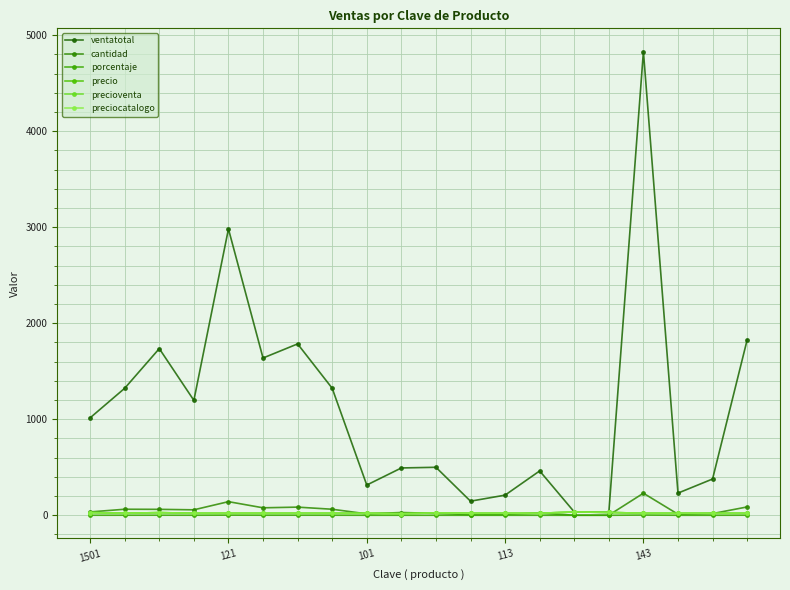

Where is the first local maximum for precio?

101